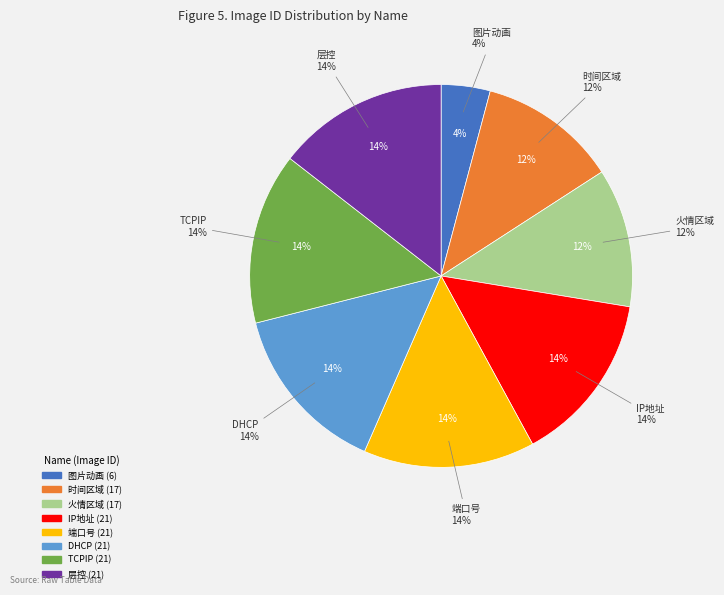

What is the smallest slice in the pie chart?

图片动画